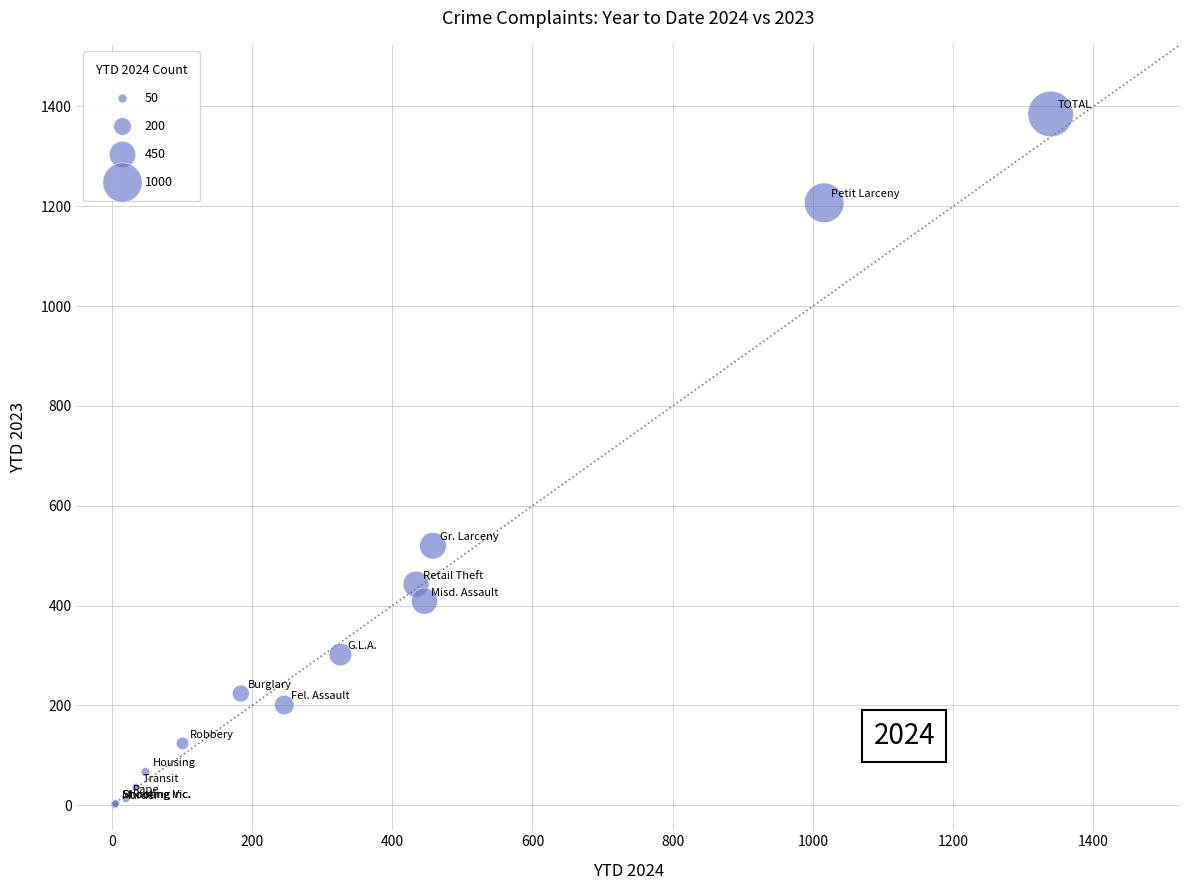

What Y value in the scatter plot is closest to 693?

520